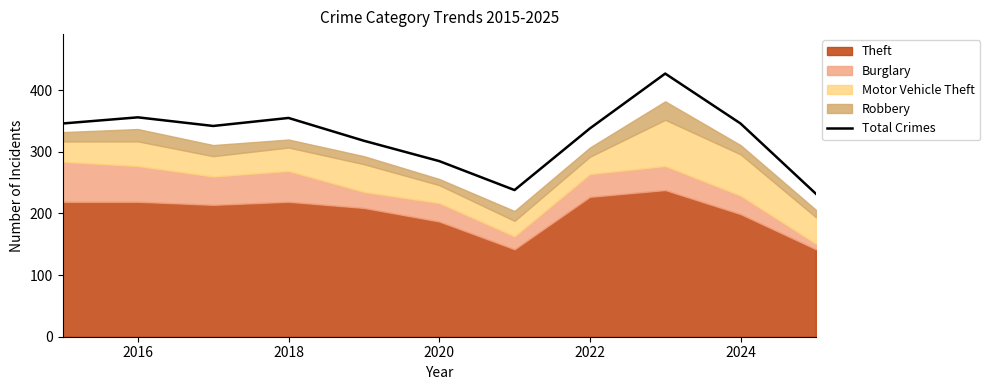

The Total Crimes series shows 355 at 2018. True or false?

True